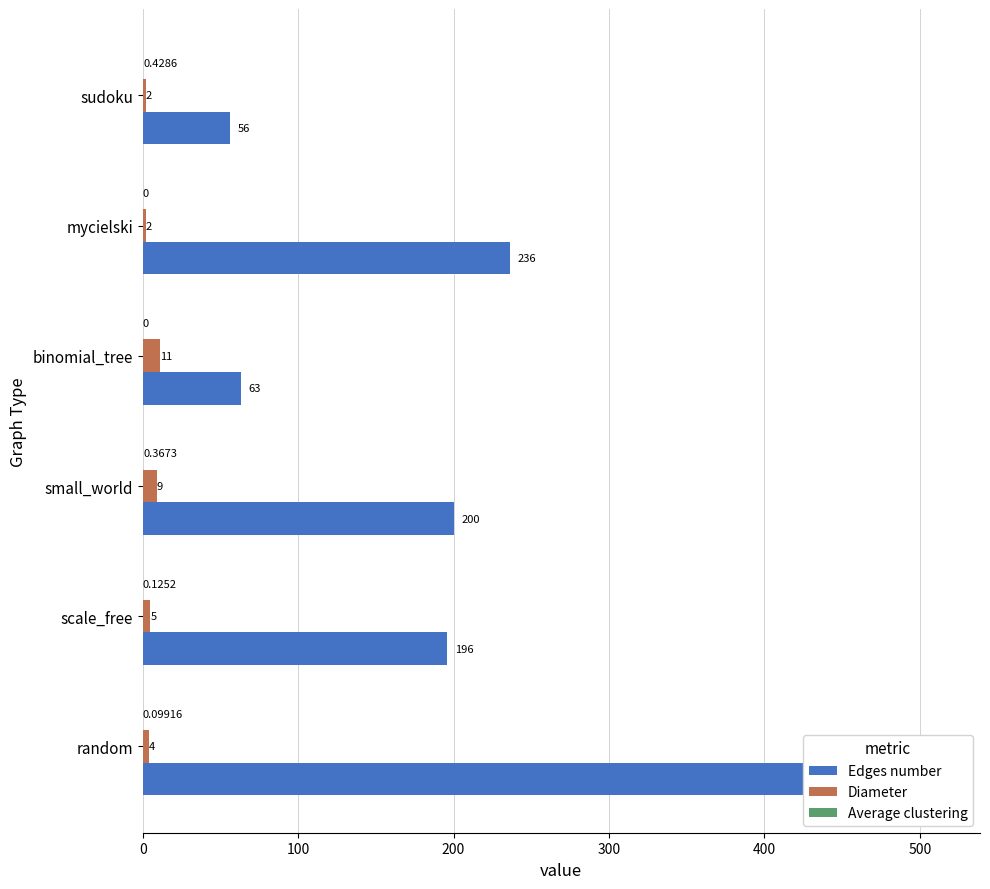

What is the sum of all Diameter values?

33.0